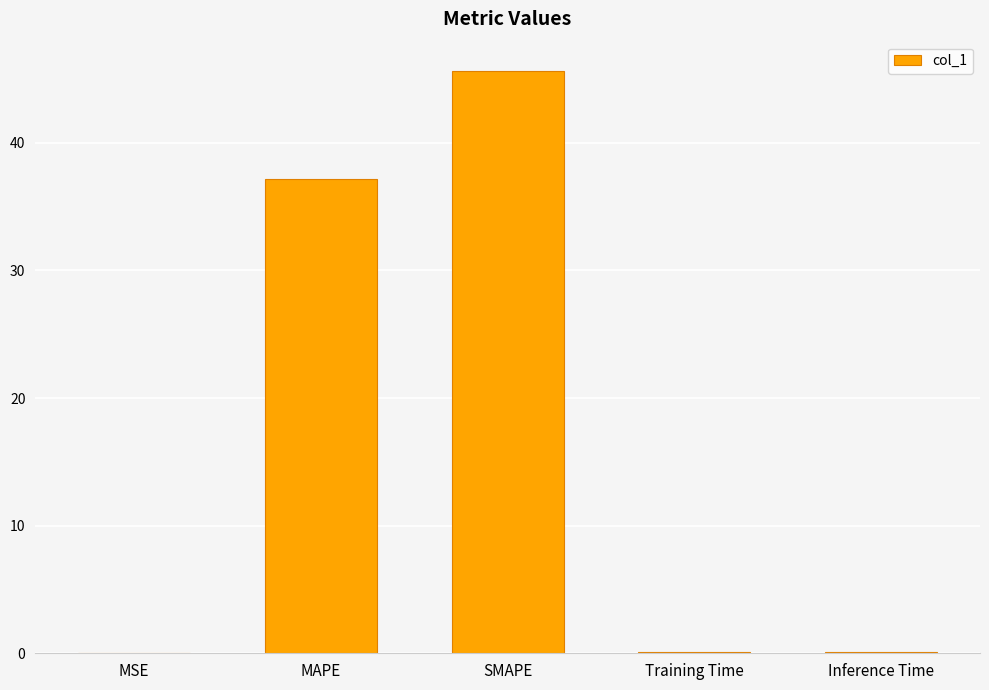

What is the maximum value shown in the chart?

45.6